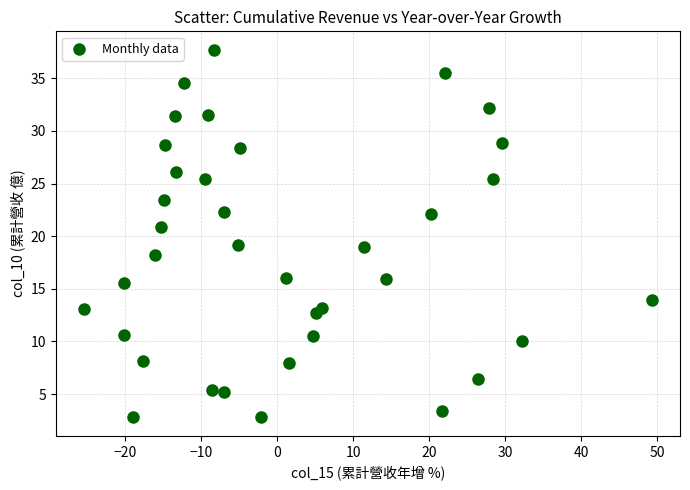

What is the range of X values (max minus min)?

74.7